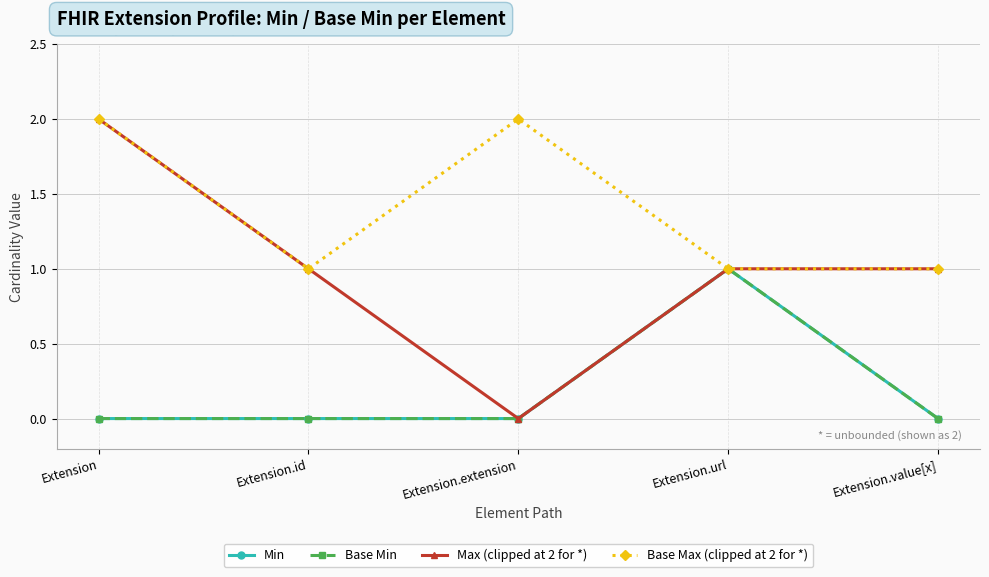

True or false: Min and Max (clipped at 2 for *) cross at least once.

False